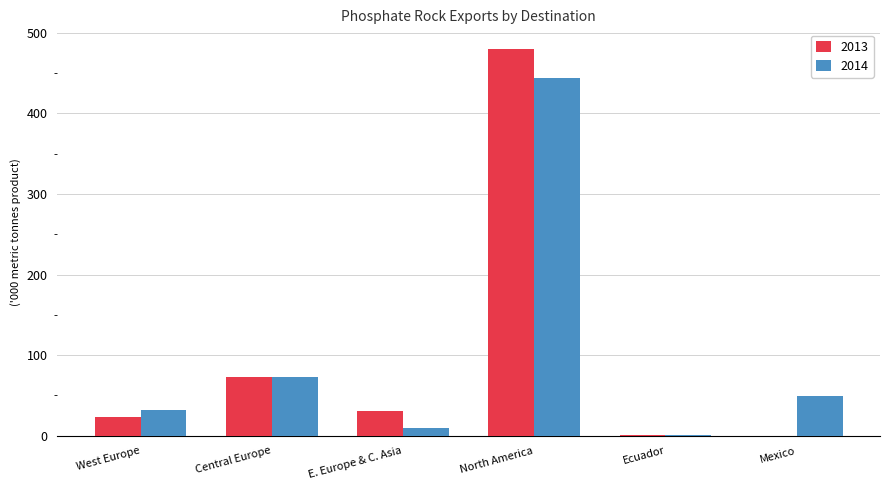

At which category is the sum across all series the highest?

North America